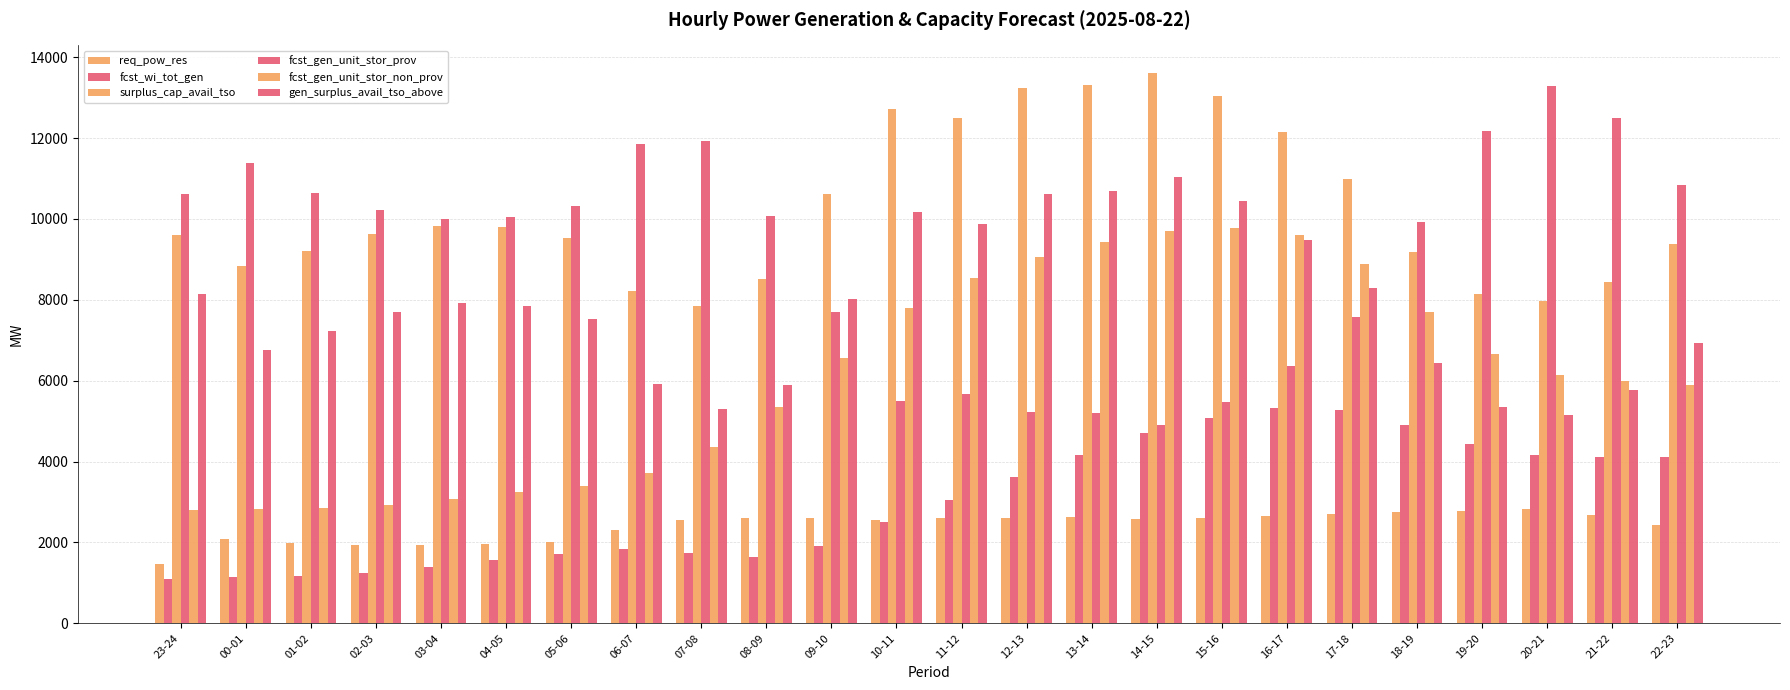

What is the difference between the maximum and minimum values in the fcst_gen_unit_stor_non_prov series?

6979